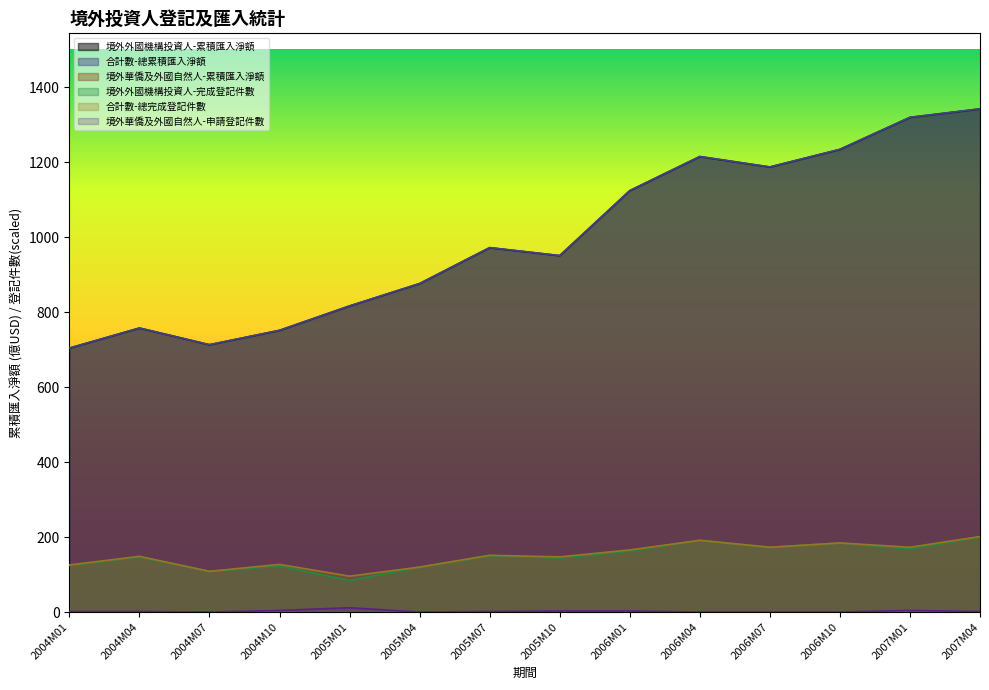

At which label does 合計數-總累積匯入淨額 first exceed 972?

2005M07